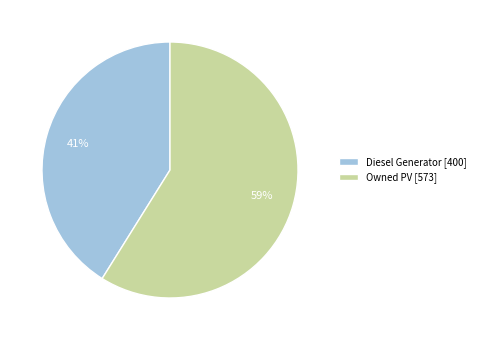

Rank the categories by value from highest to lowest.

Owned PV [573], Diesel Generator [400]